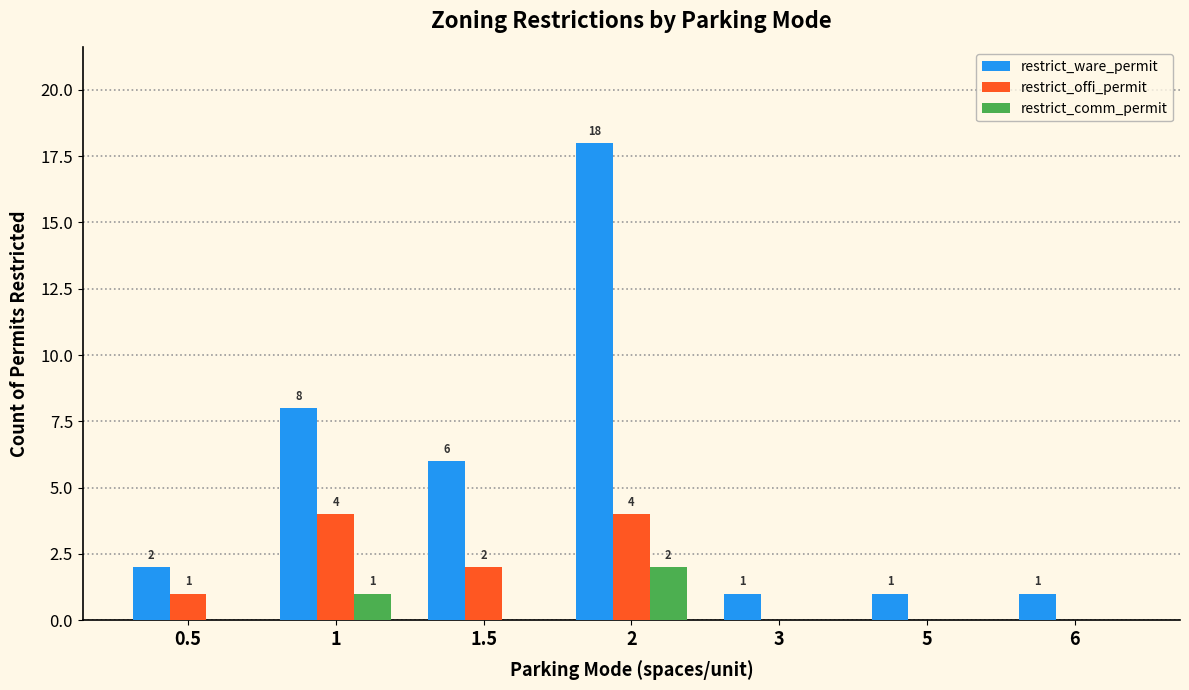

Where is restrict_offi_permit nearest to the value 2?

1.5